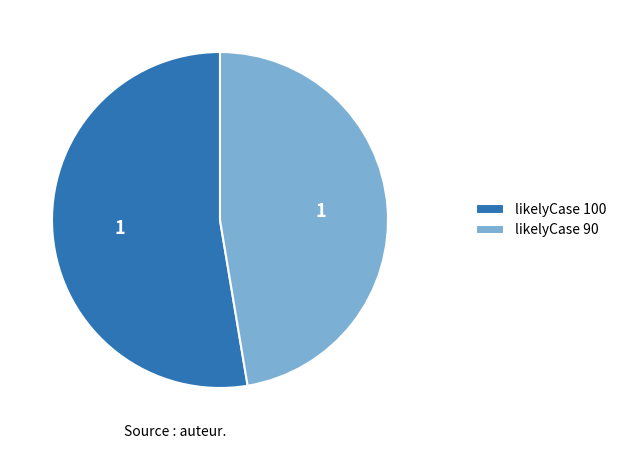

Which category has the biggest portion of the pie?

likelyCase 100